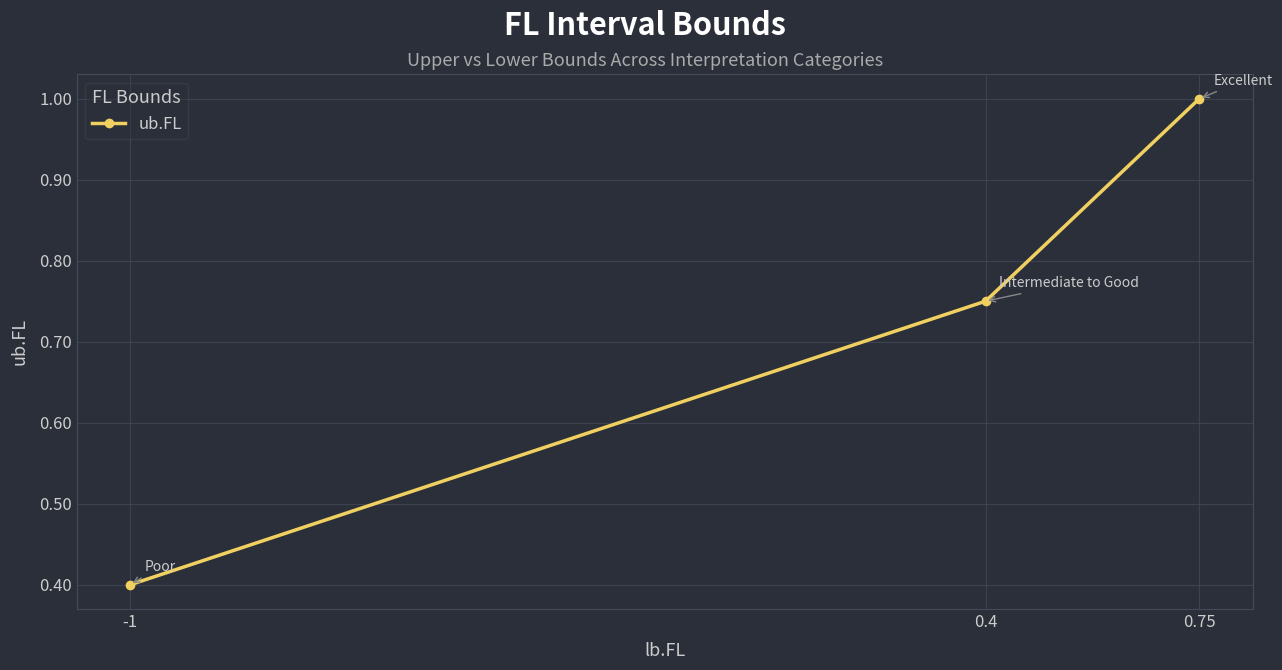

What is the label of the 1st point from the left?

-1